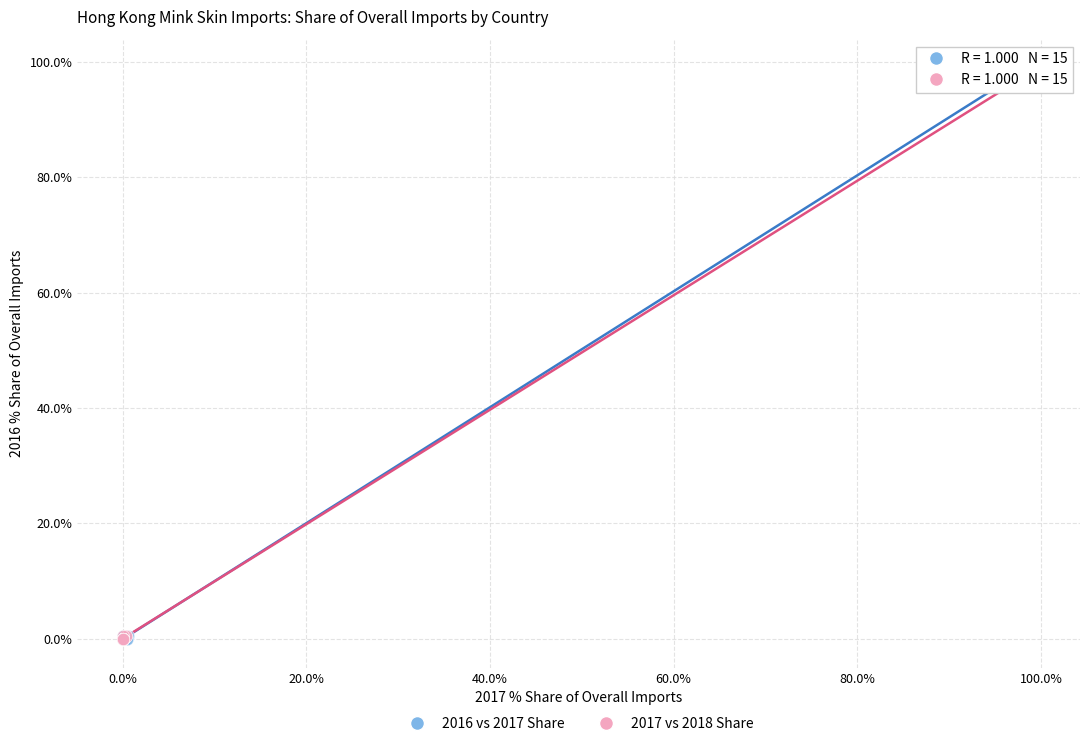

Which series has the widest spread of Y values?

2016 vs 2017 Share